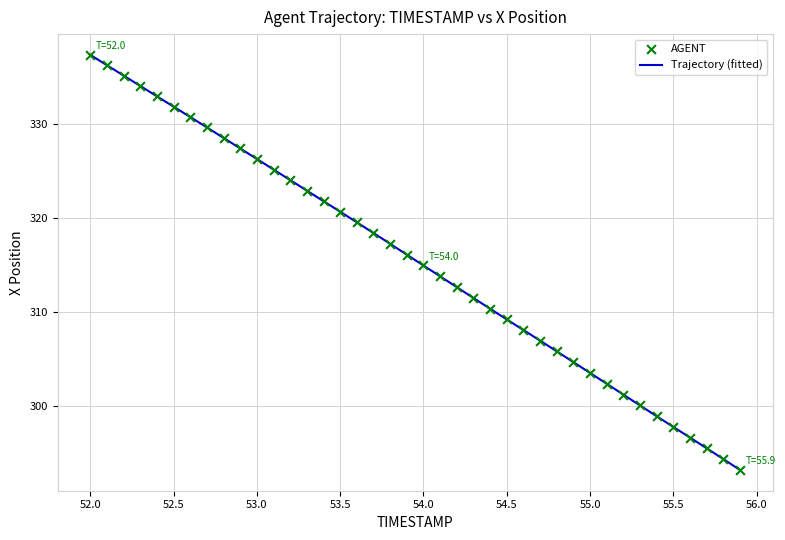

What is the greatest value displayed?

337.4